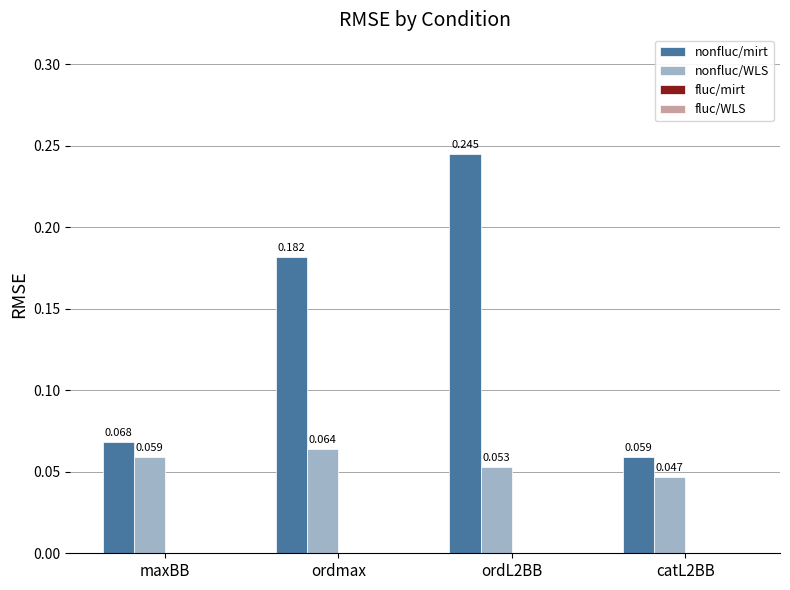

Which series has the largest range (max minus min)?

nonfluc/mirt